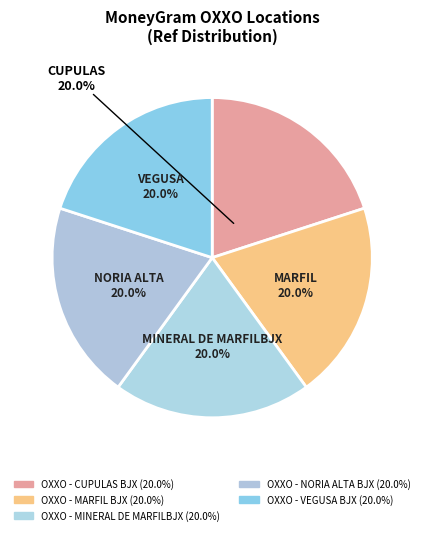

What is the ratio of the value at OXXO - MINERAL DE MARFILBJX to the value at OXXO - NORIA ALTA BJX?

1.0